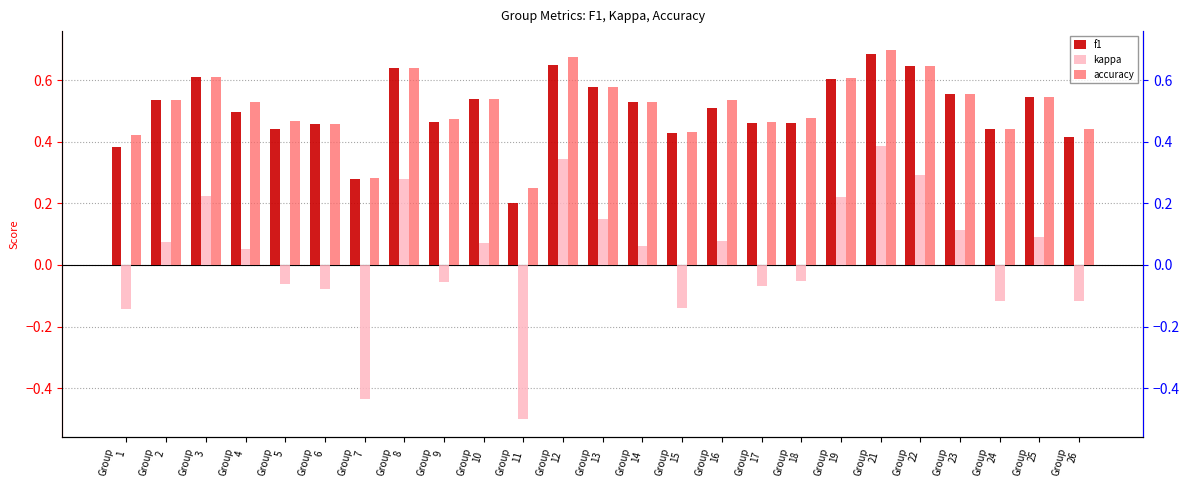

The f1 series shows 0.5 at Group
2. True or false?

True